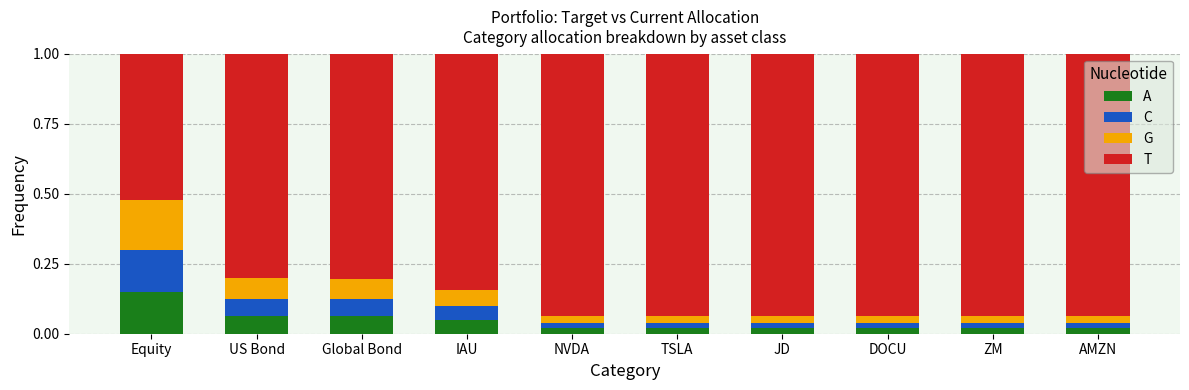

At which label does A reach its peak?

Equity